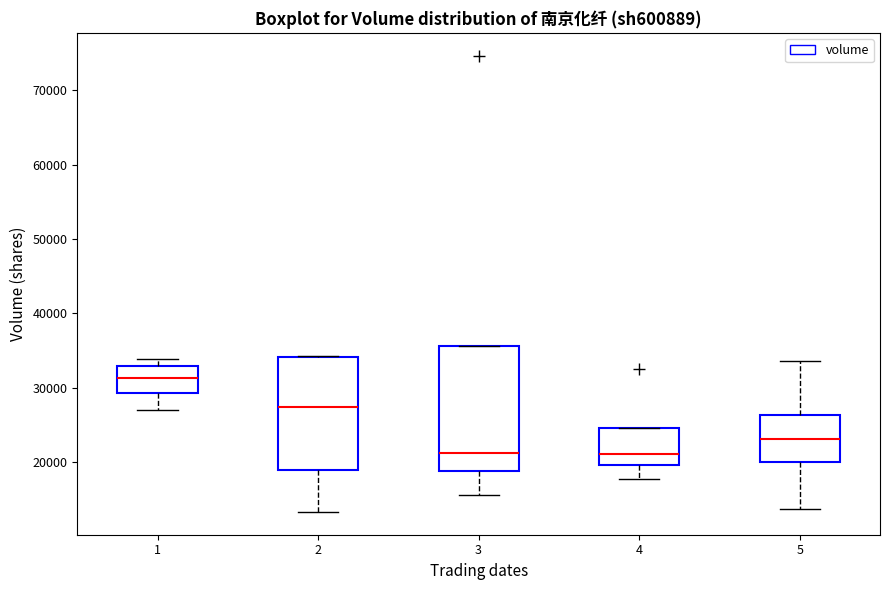

Which box has the highest median line?

1